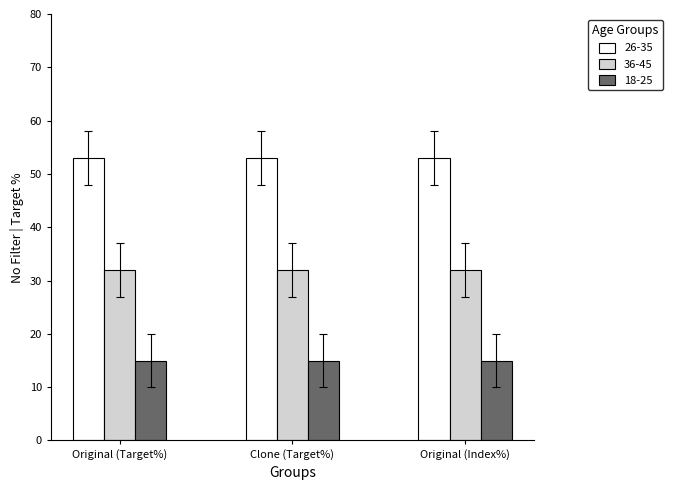

Is the value of 36-45 at Original (Target%) greater than the value of 26-35 at Original (Target%)?

No